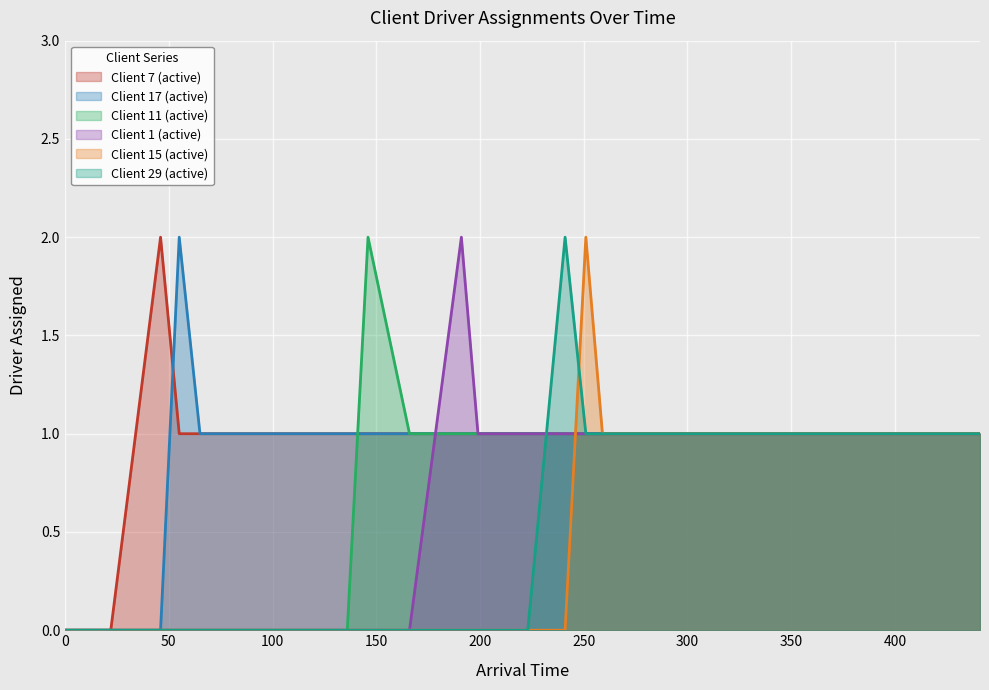

How many values in the Client 1 (active) series are below 1?

12